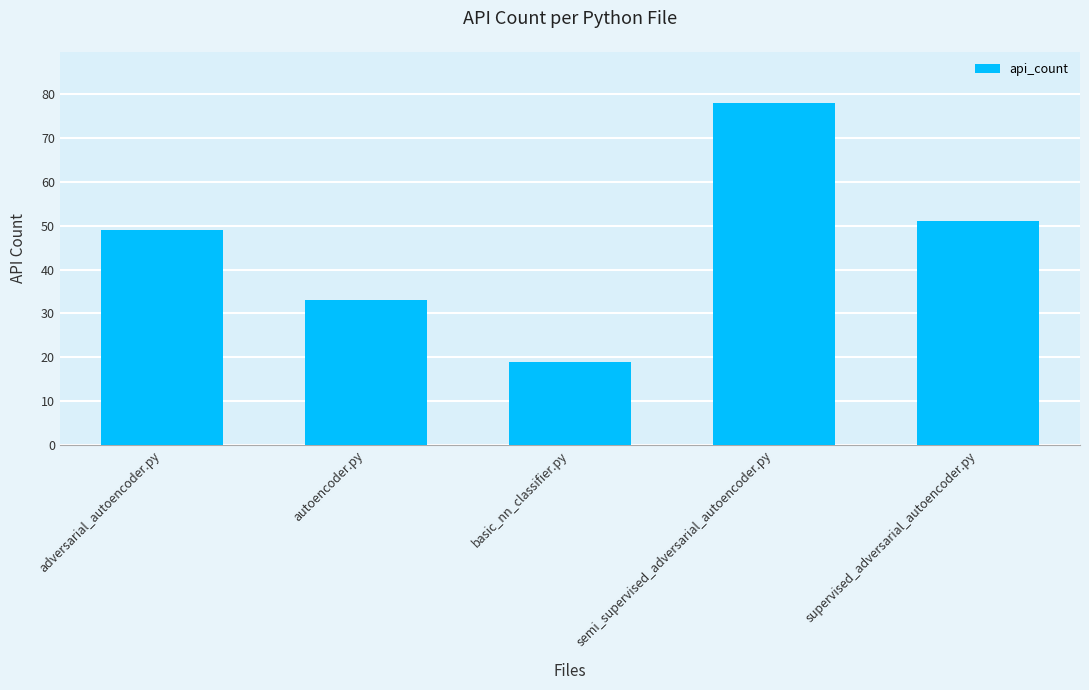

Where is the data nearest to the value 48?

adversarial_autoencoder.py